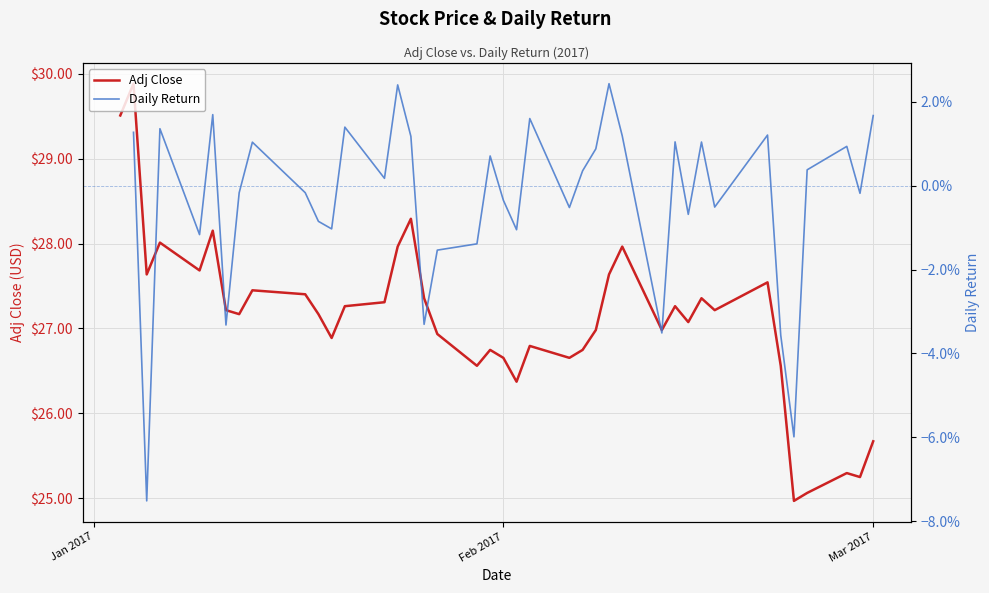

What is the minimum value for Adj Close?

25.0